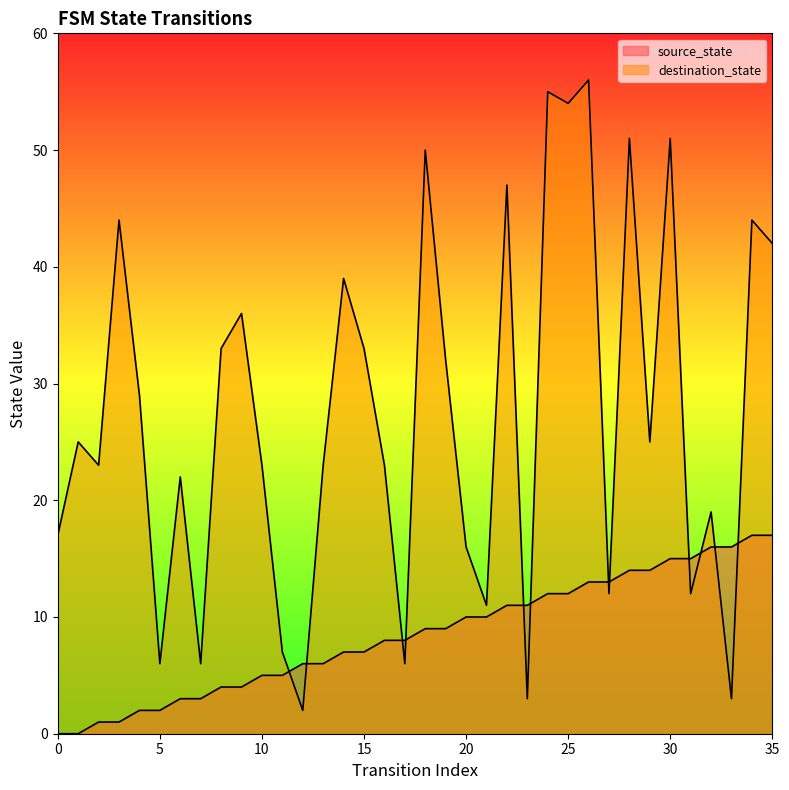

What is the difference between the maximum and minimum values in the destination_state series?

54